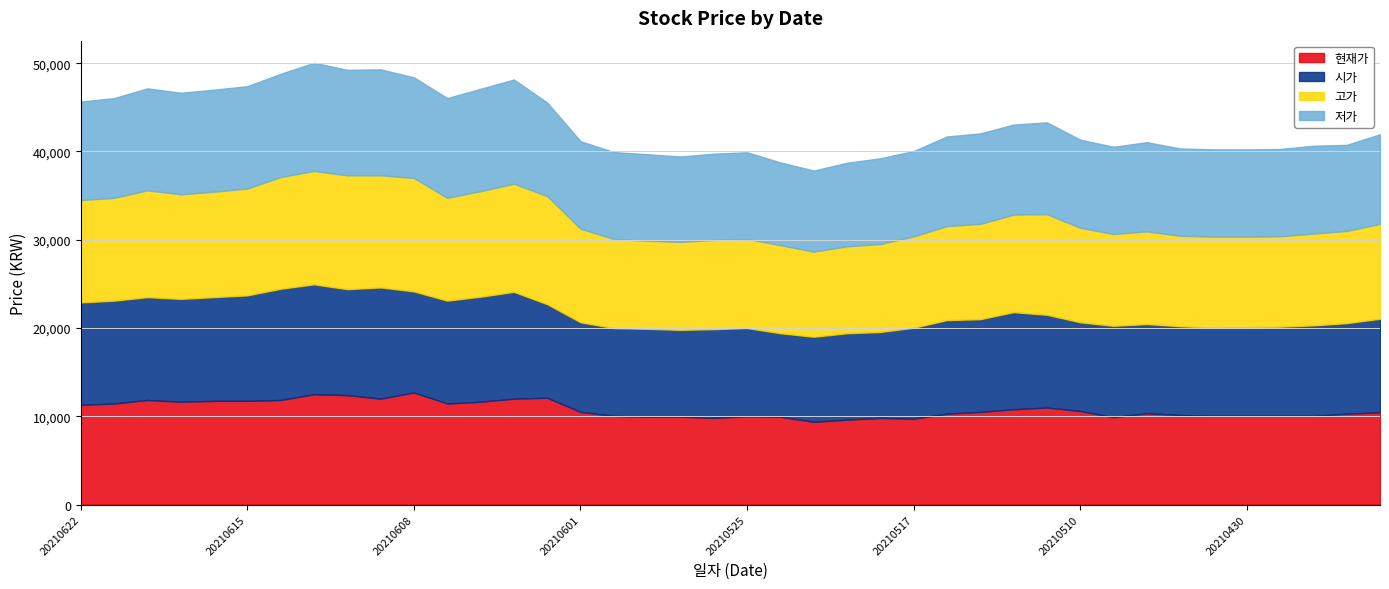

What is the highest value of the 시가 series?

12600